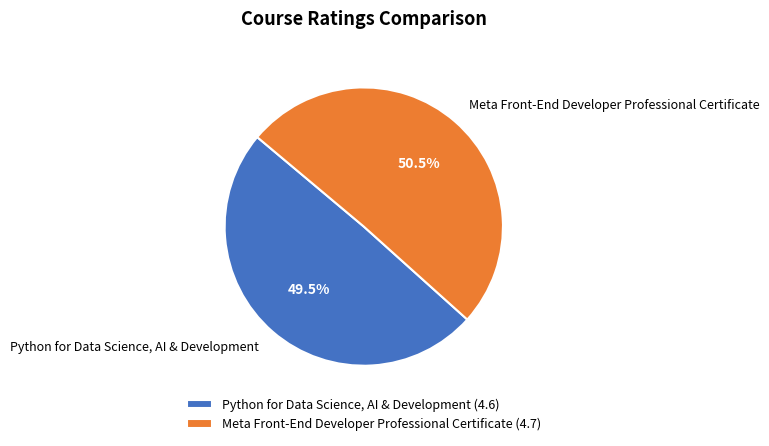

To the nearest percent, what is the average slice percentage?

50%